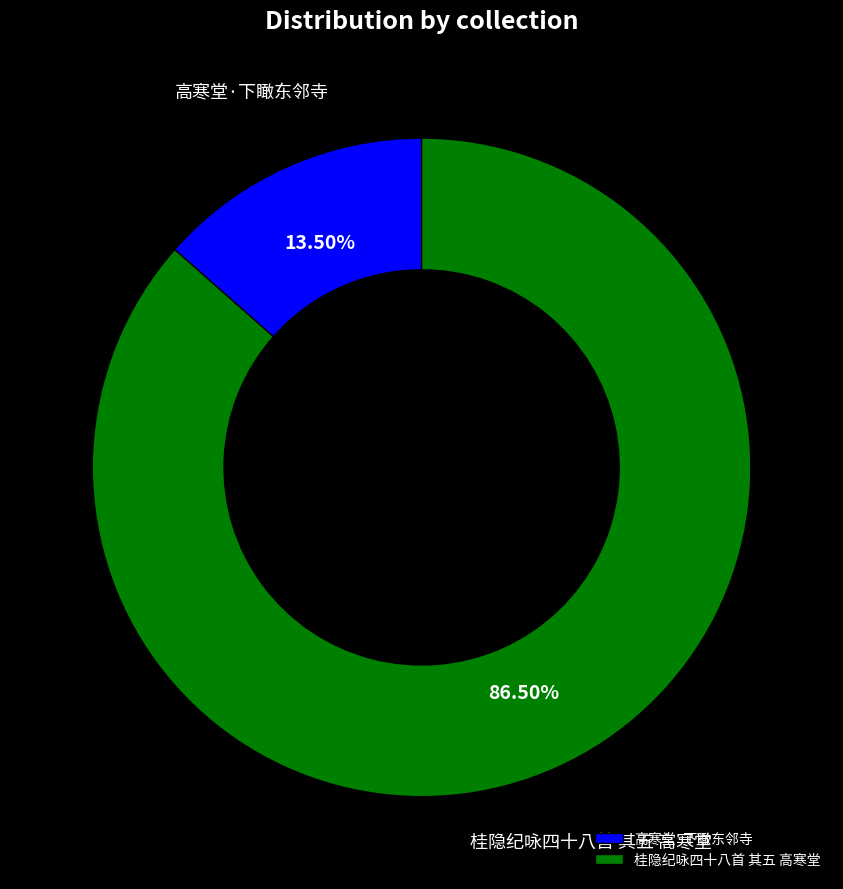

Rank the categories by value from highest to lowest.

桂隐纪咏四十八首 其五 高寒堂, 高寒堂·下瞰东邻寺